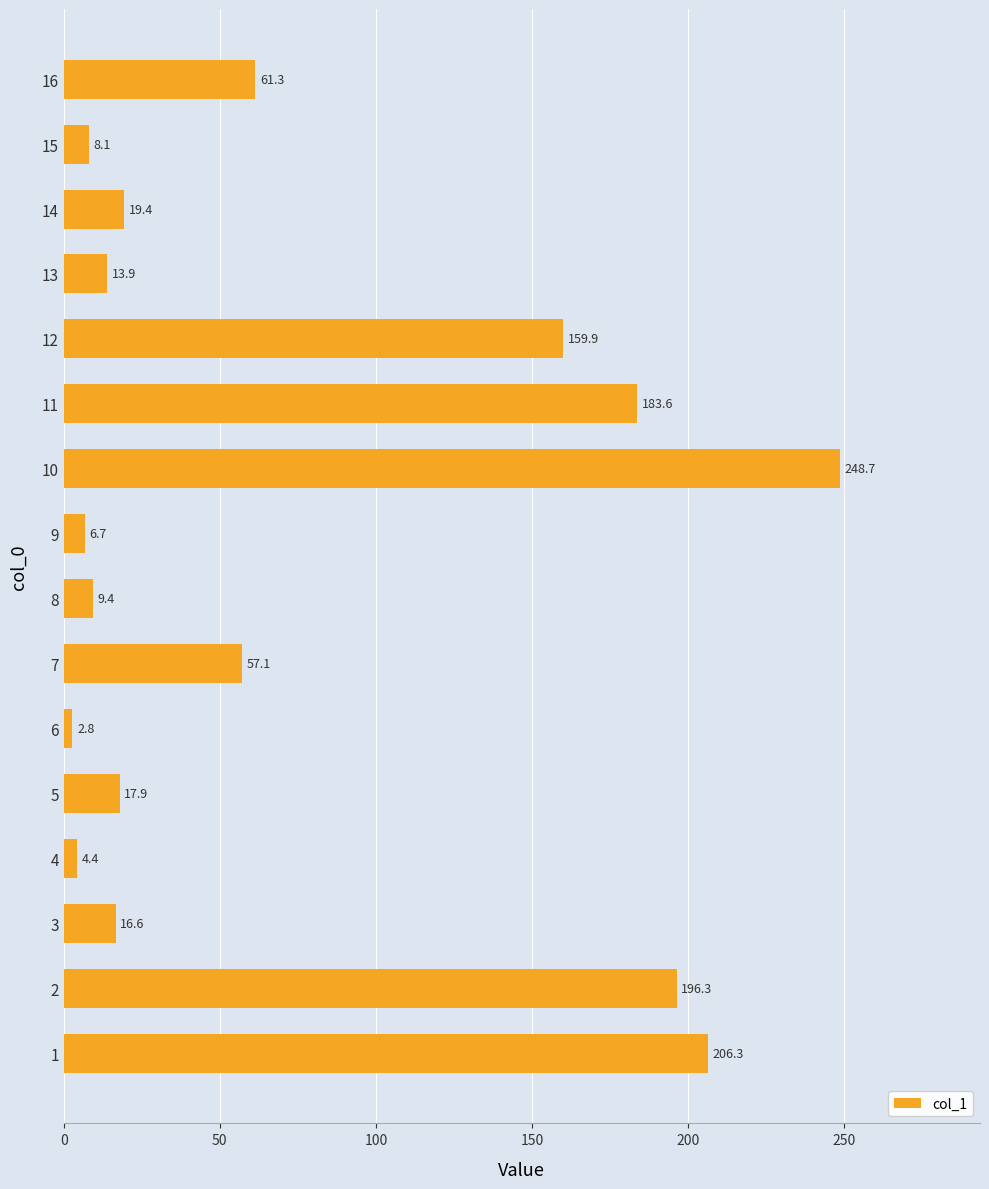

True or false: the data shows 28.8 at 16.

False